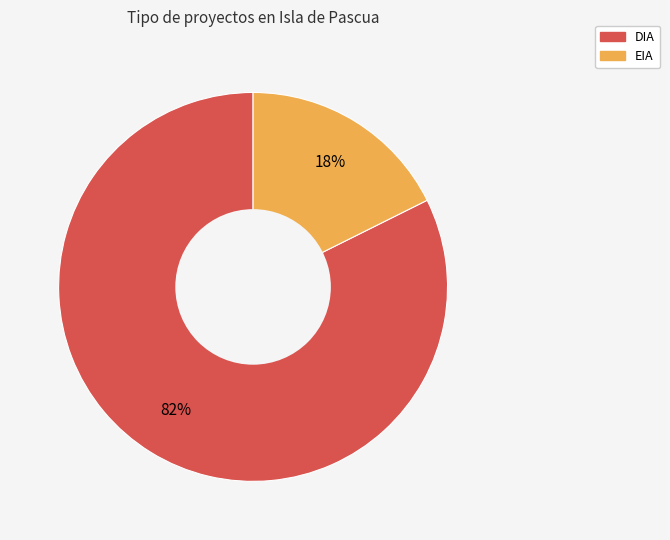

To the nearest percent, what percentage of the pie is EIA?

18%